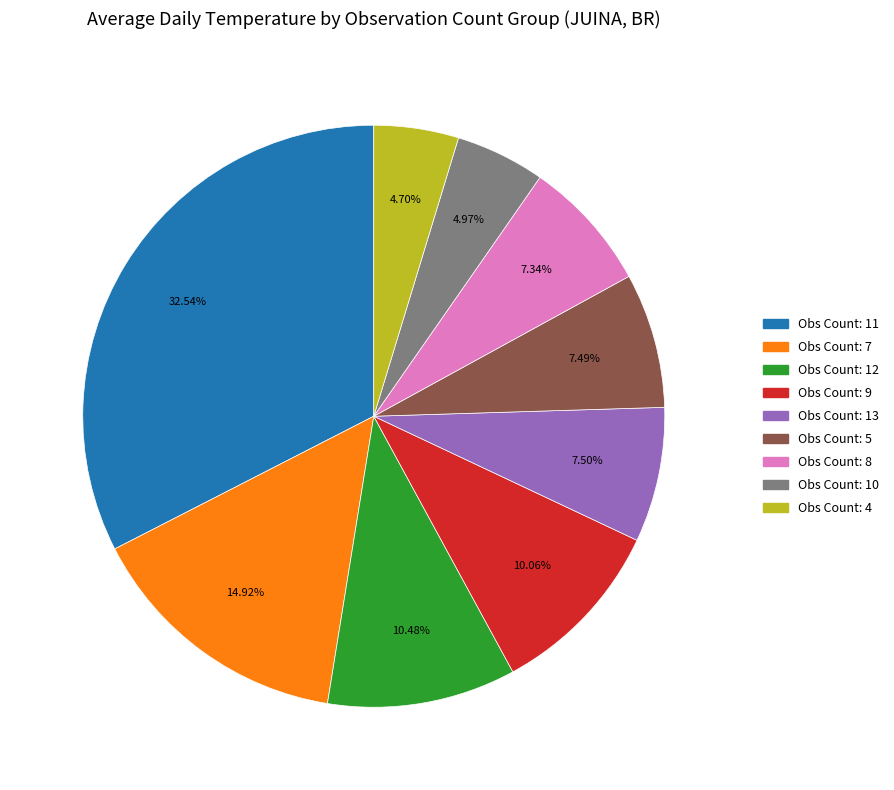

How many segments does this pie chart have?

9